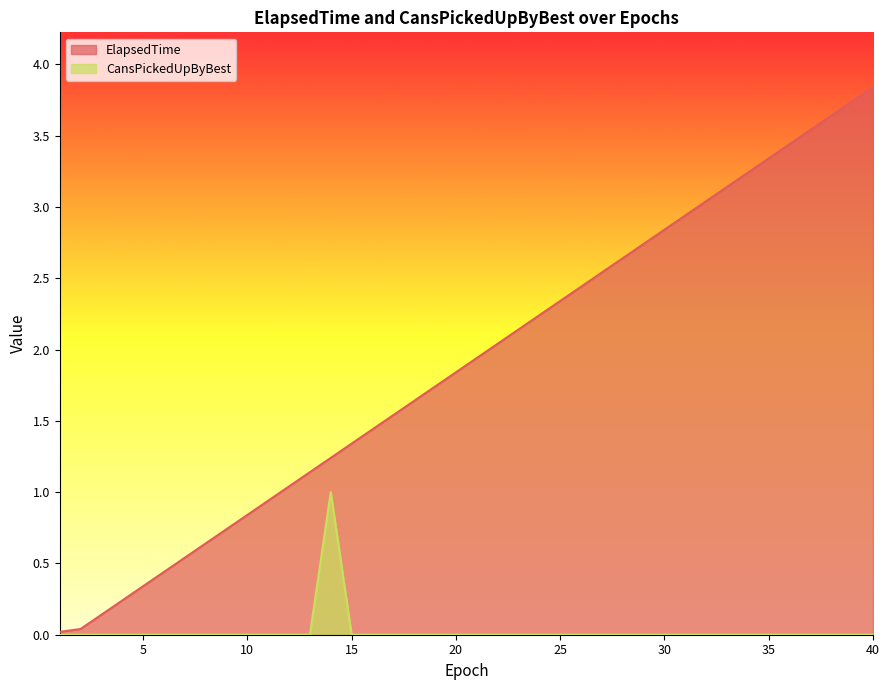

How many series are shown in this chart?

2